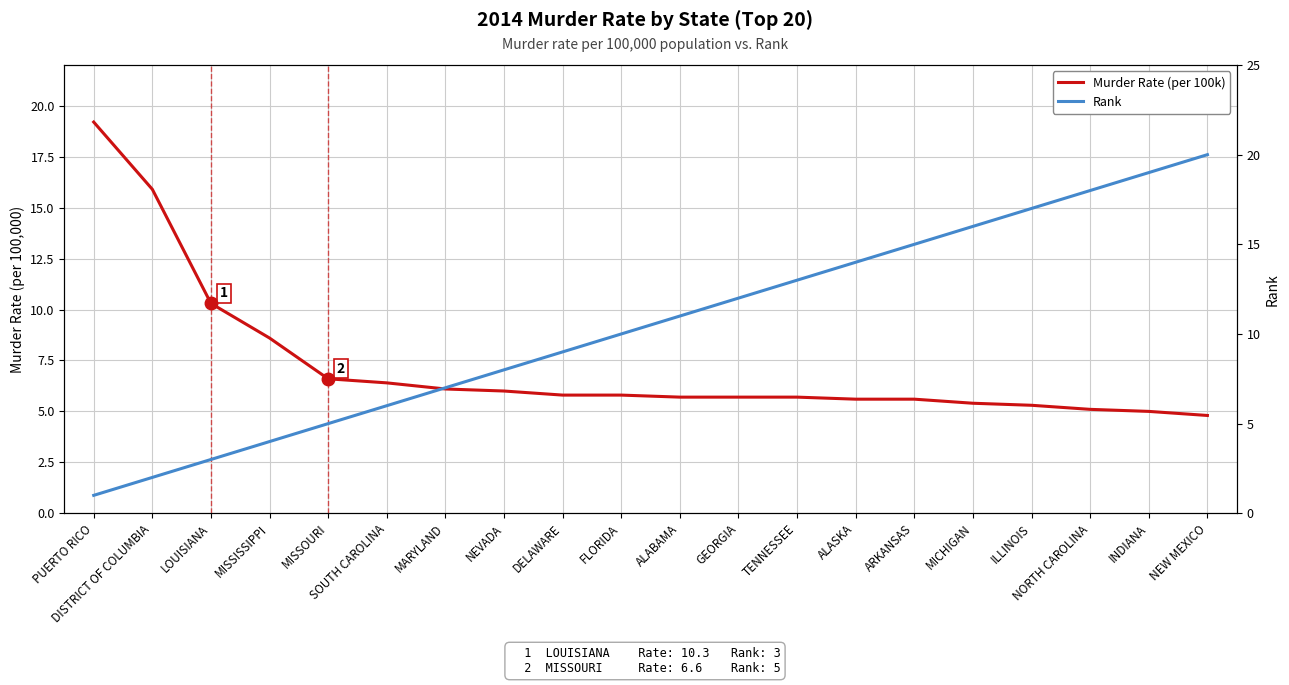

Is it true that Murder Rate (per 100k) equals 5.8 at FLORIDA?

True